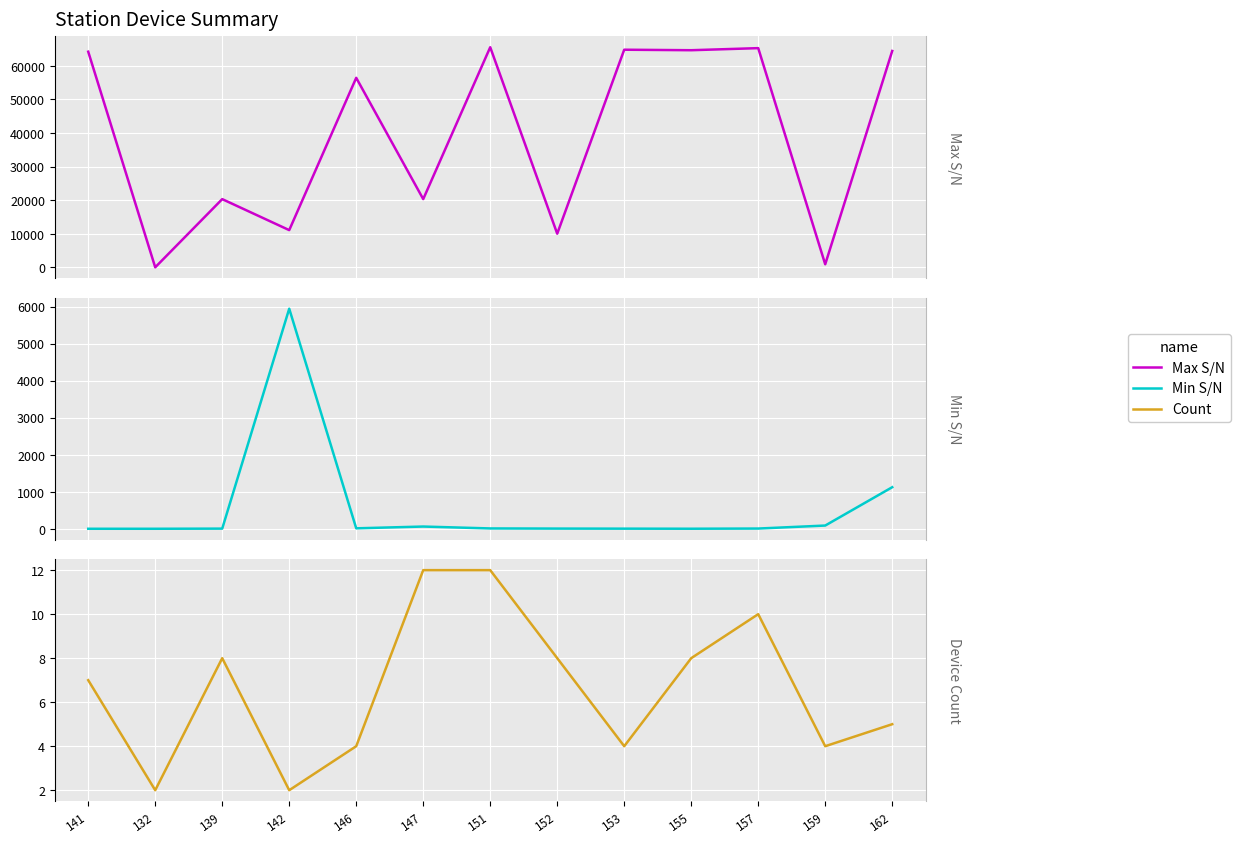

What is the label of the 8th point from the left?

152